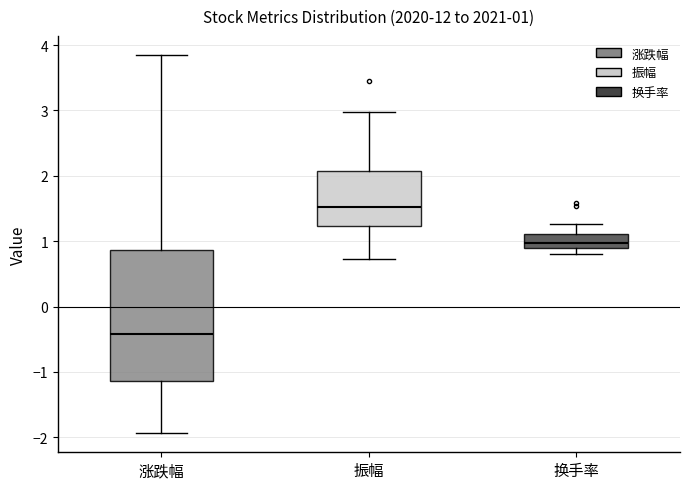

Which box has the highest median line?

振幅